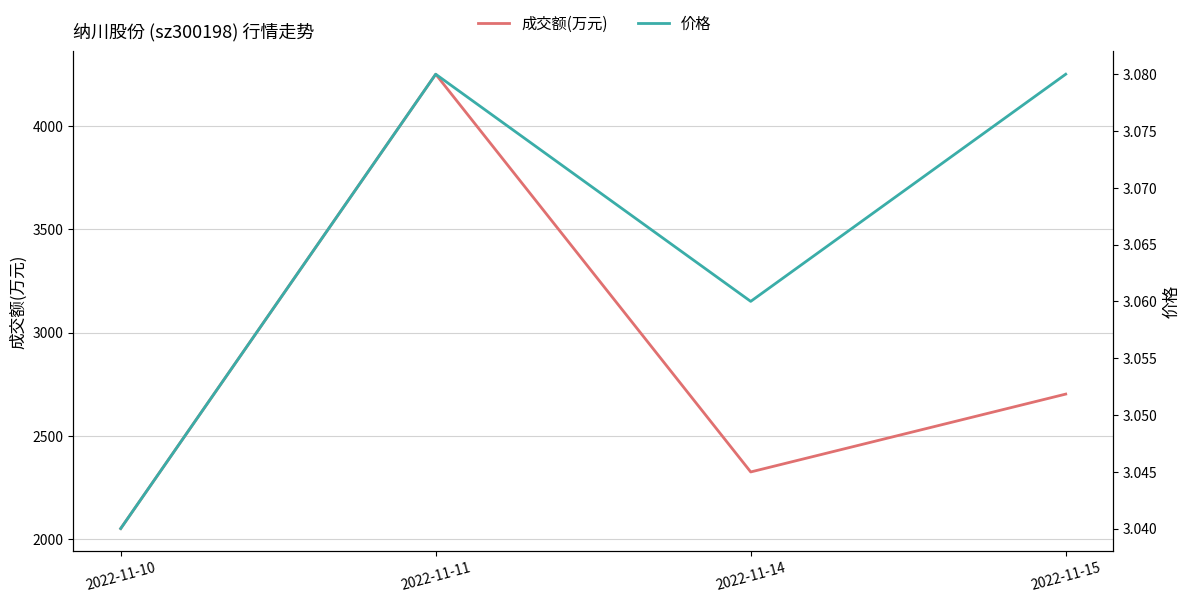

True or false: 价格 and 成交额(万元) intersect in this chart.

False